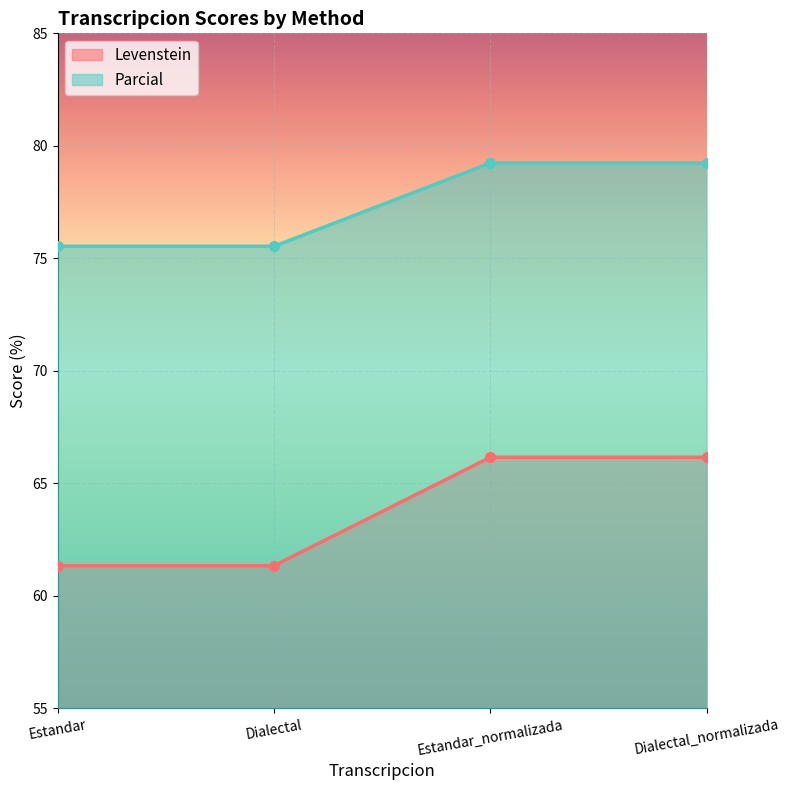

How many lines are shown in the chart?

2